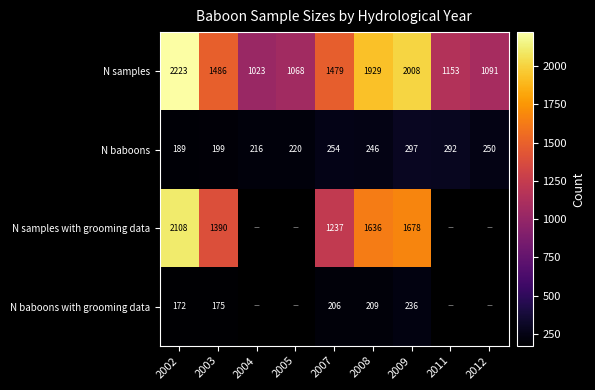

At which category is the sum across all series the highest?

2002